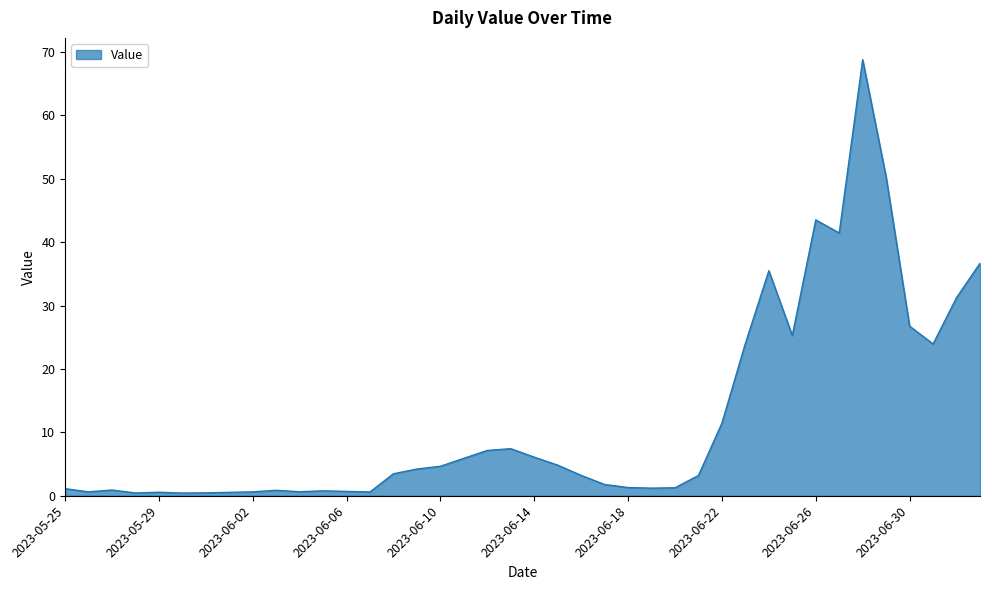

What is the greatest value displayed?

68.8